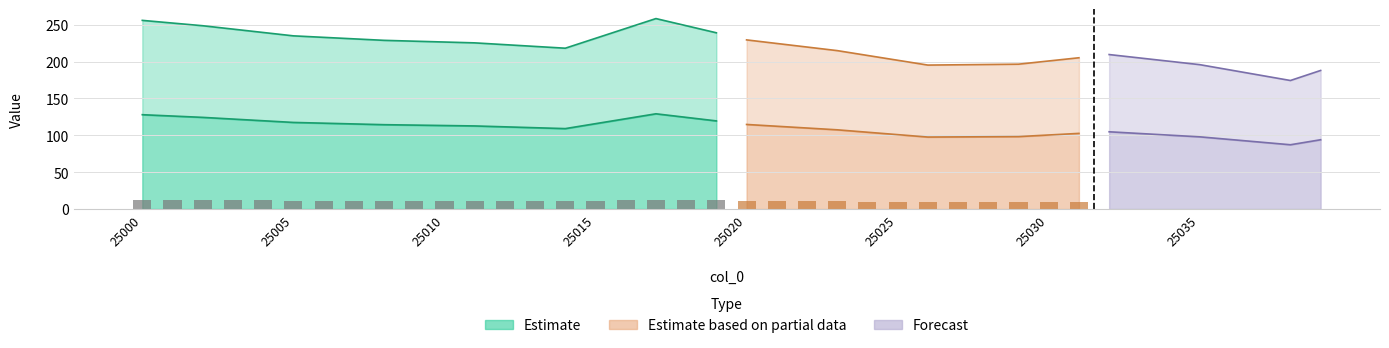

What is the spread (max minus min) of values at 25028?

98.0